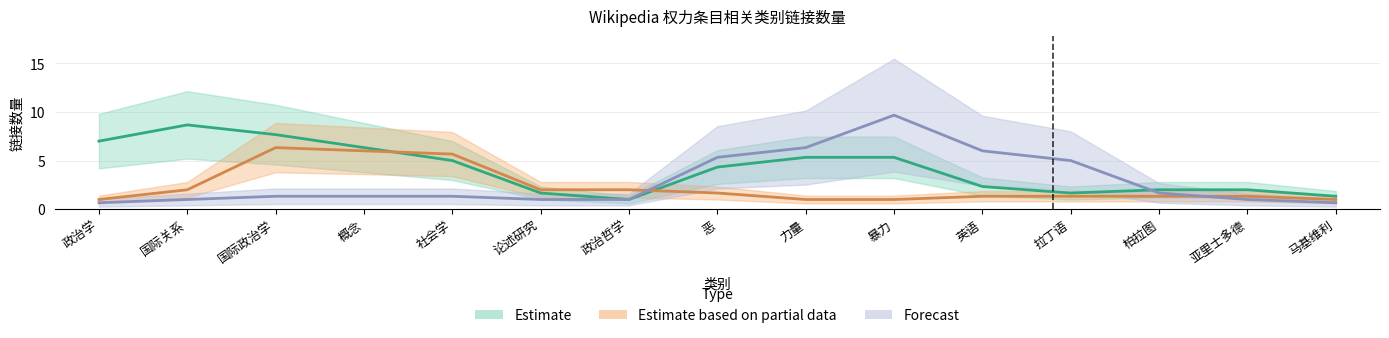

At which label does Estimate first exceed 2?

政治学